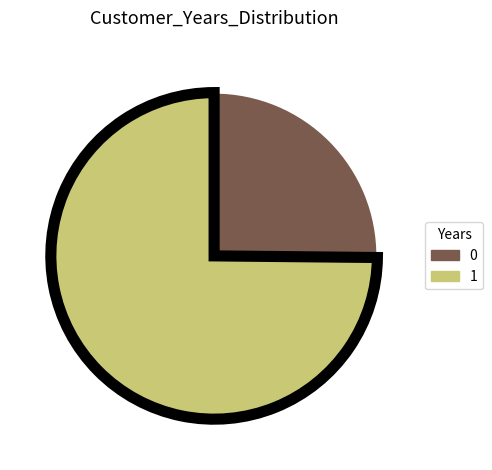

True or false: 1 accounts for 87% of the total.

False